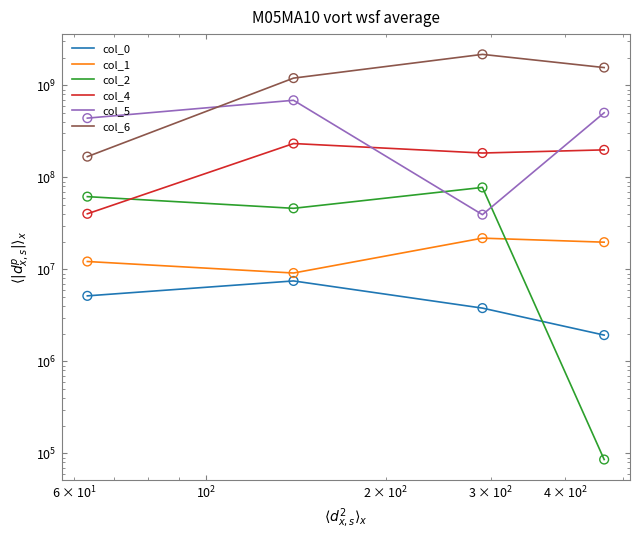

Is the value of col_1 at $\mathdefault{10^{1}}$ greater than the value of col_0 at $\mathdefault{10^{1}}$?

Yes